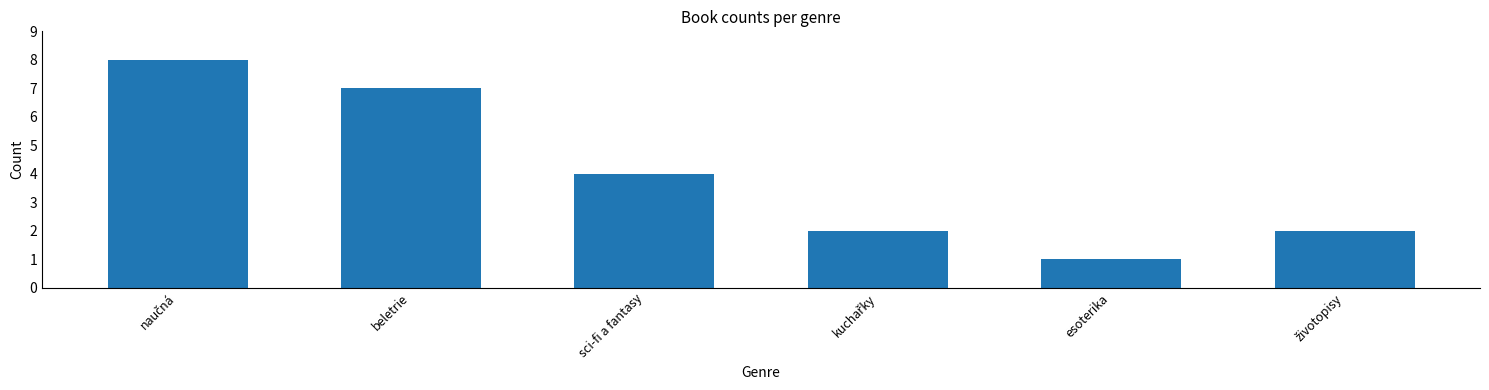

How many bars are there in total?

6